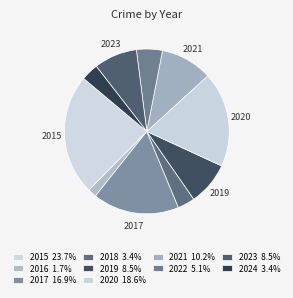

Which category has the biggest portion of the pie?

2015